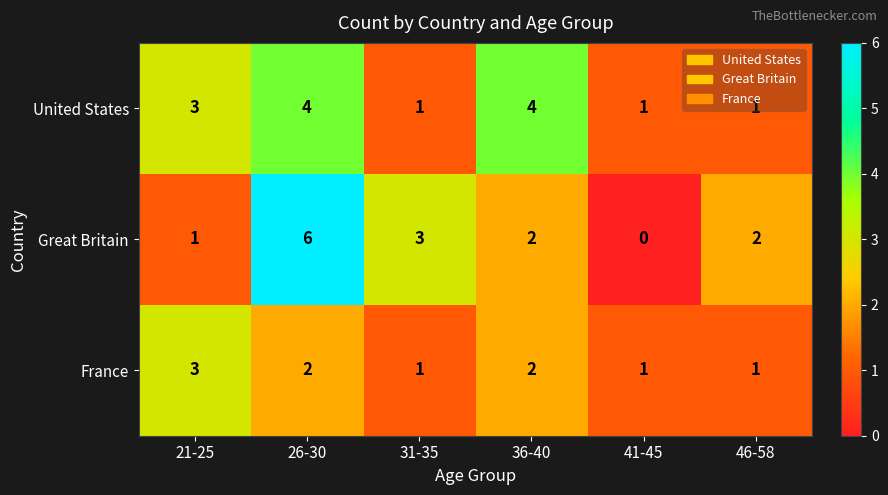

What is the difference between the second highest and minimum values in the United States series?

3